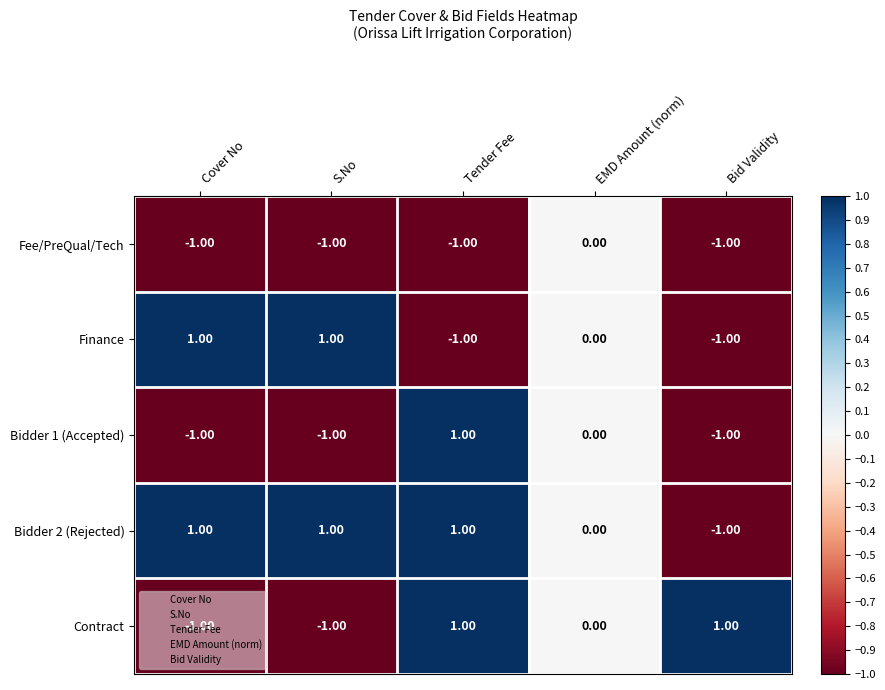

Which category has the highest value in the Fee/PreQual/Tech series?

EMD Amount (norm)